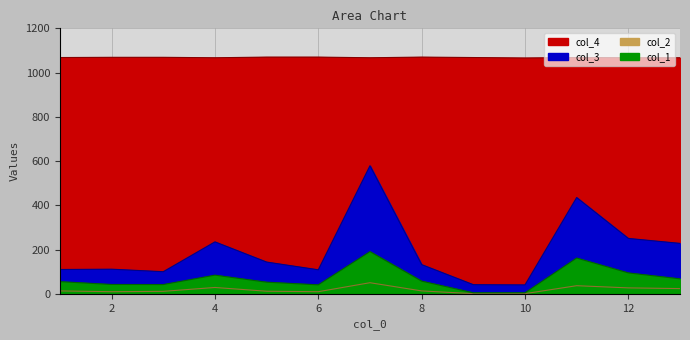

What is the value of the col_3 point at the 1st from the left?

109.9